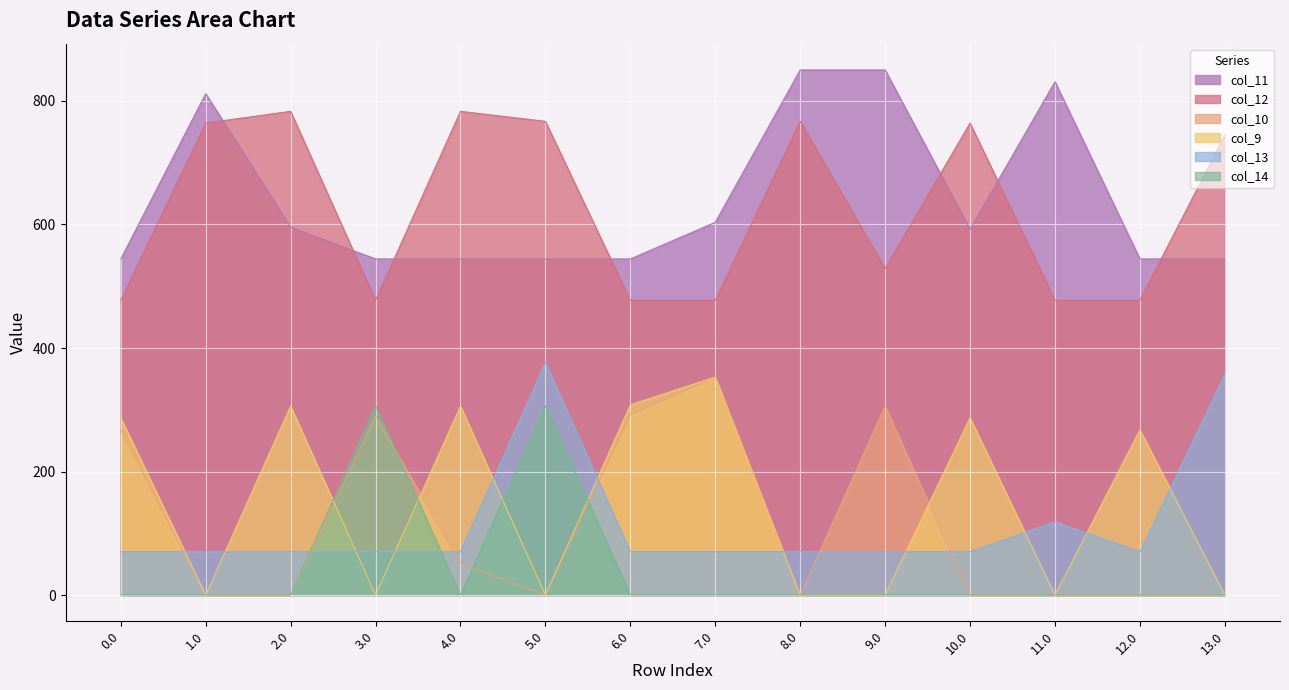

Where is col_13 nearest to the value 223?

11.0